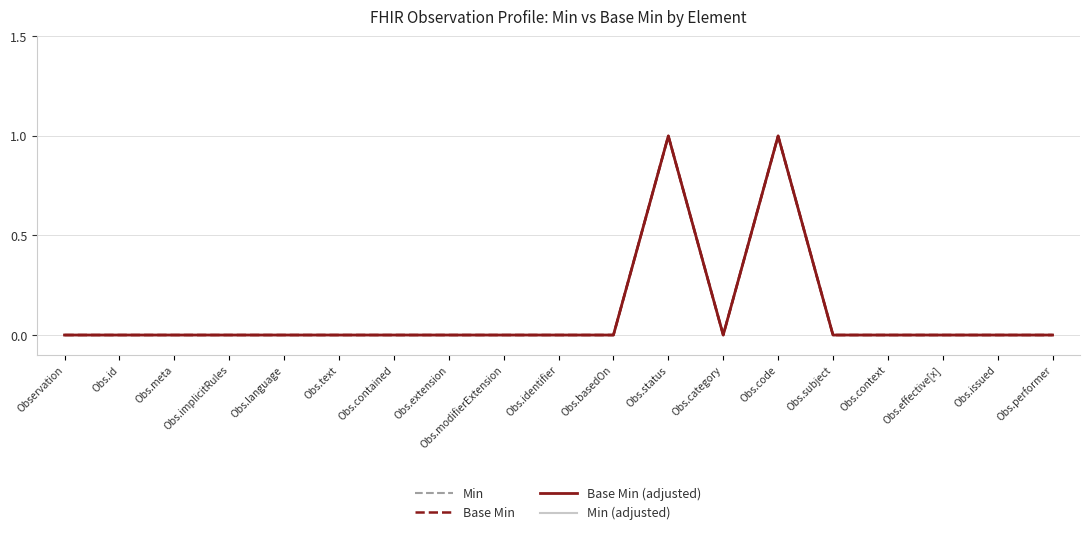

The value of Min (adjusted) at Obs.code is 1. True or false?

True